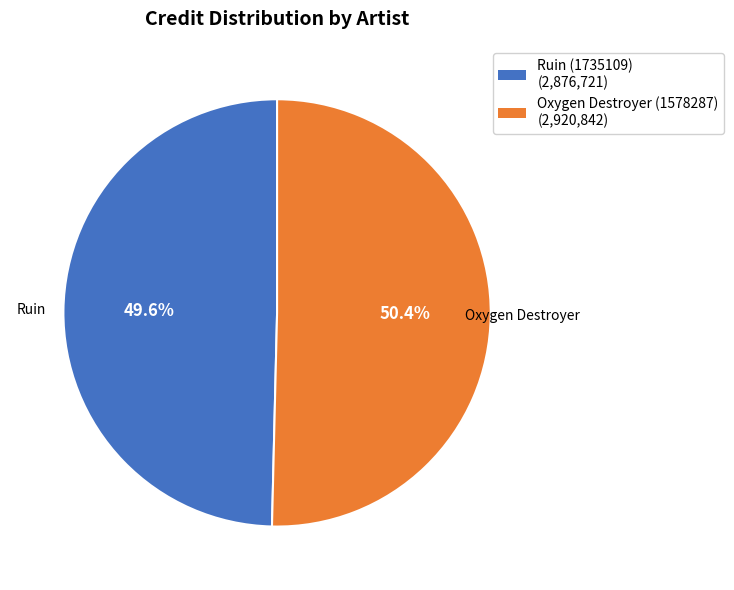

To the nearest percent, what percentage of the pie is Oxygen Destroyer (1578287)?

50%